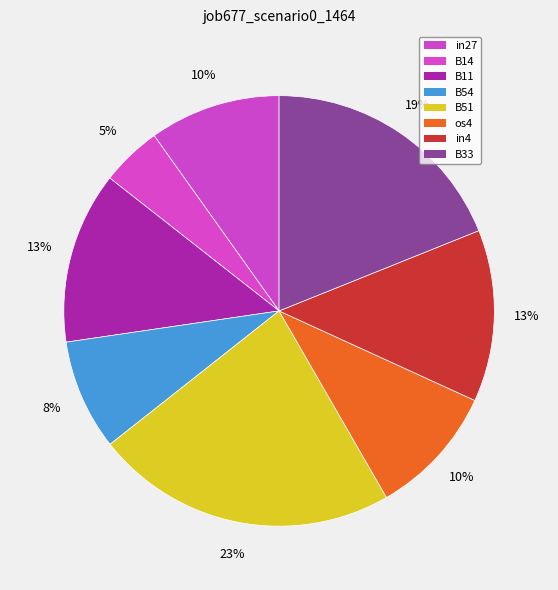

Which has a higher value, B11 or in27?

B11